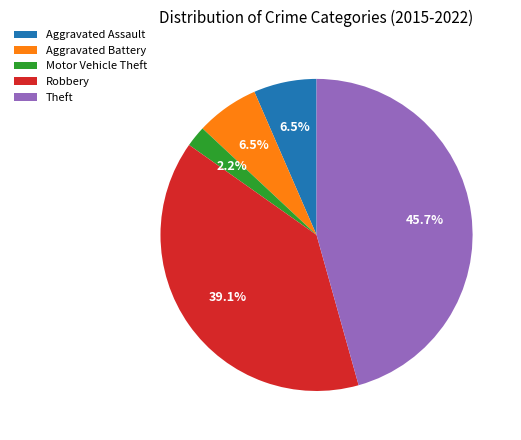

Between Robbery and Aggravated Assault, which is larger?

Robbery